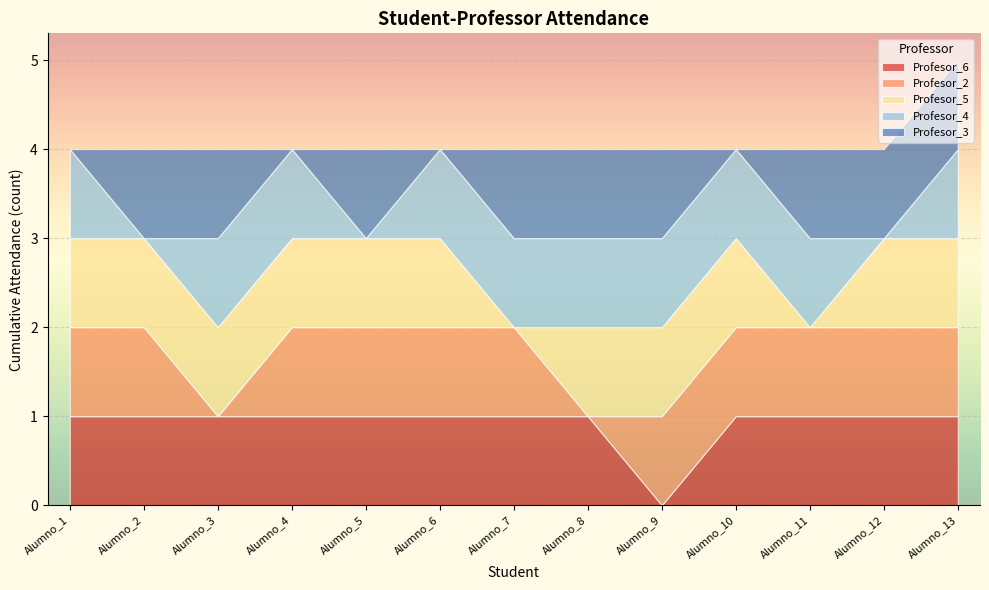

How many distinct data groups are displayed?

5